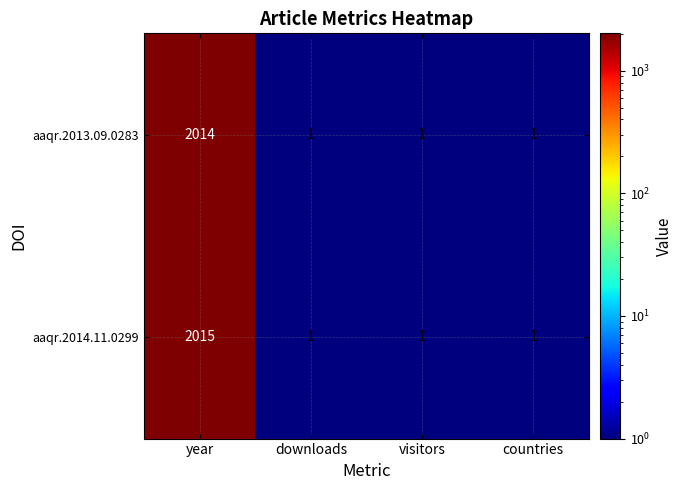

Is it true that aaqr.2013.09.0283 equals 2014 at year?

True